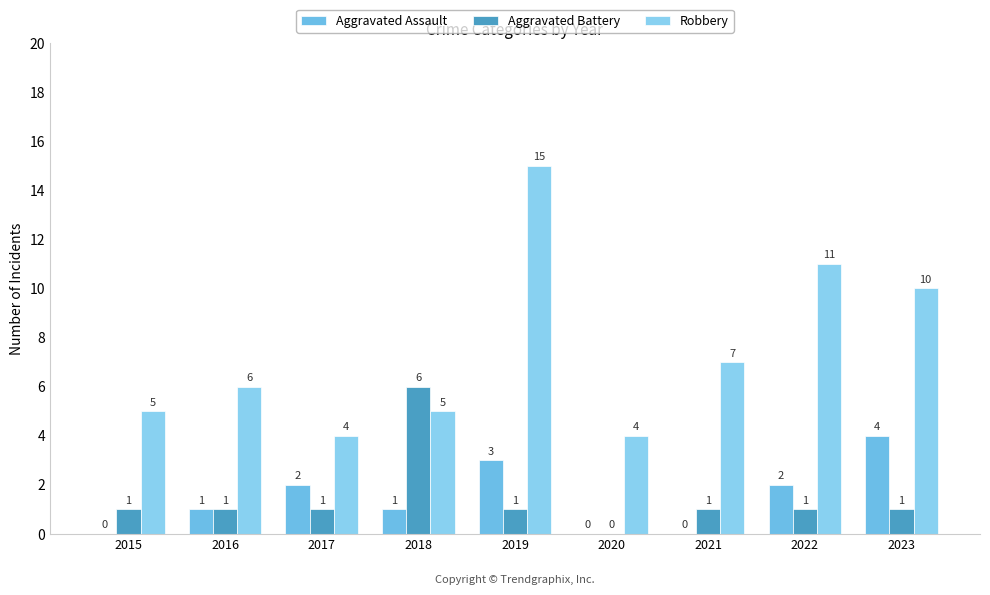

What is the sum of the Robbery values at 2017 and 2019?

19